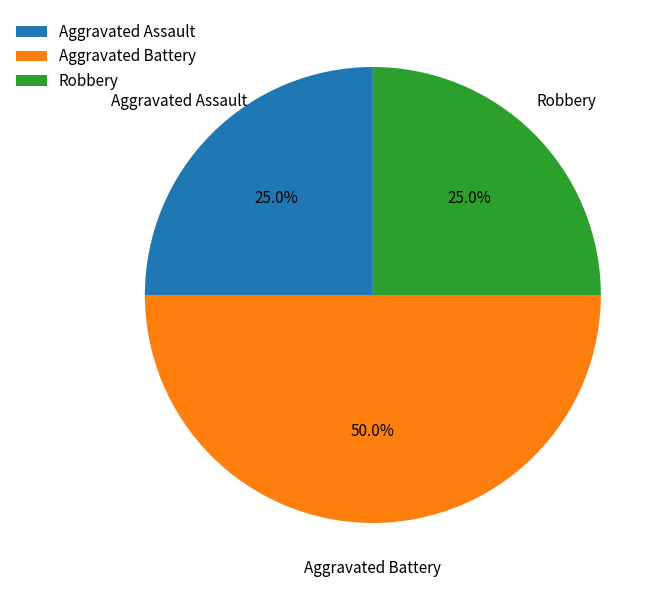

What is the largest slice in the pie chart?

Aggravated Battery